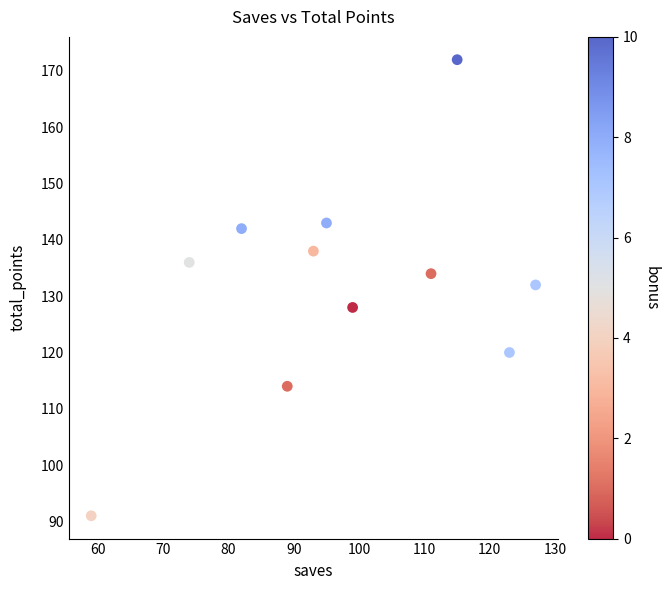

What is the average Y value?

132